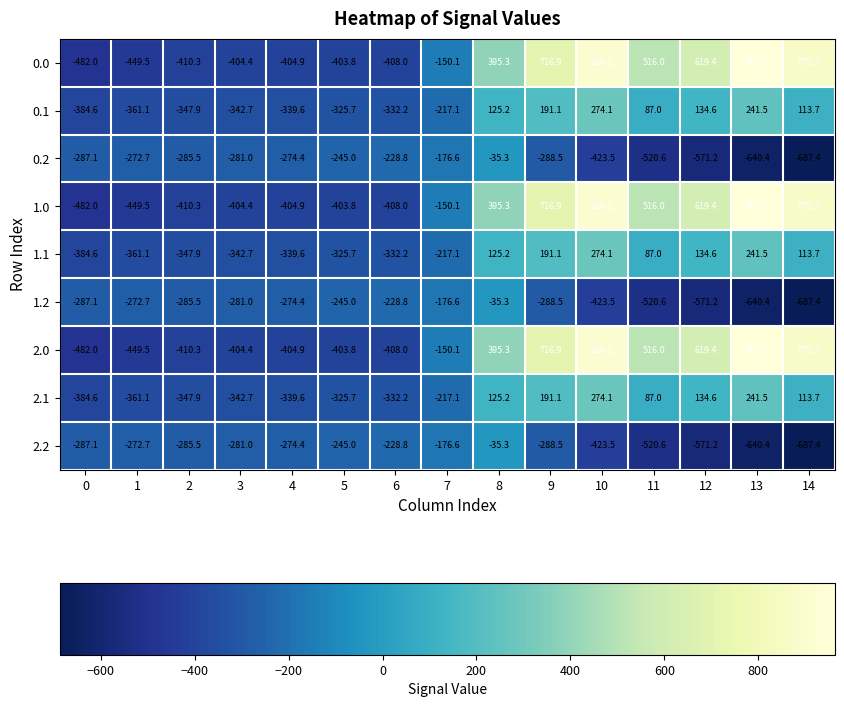

Which category has the highest value across all series?

13